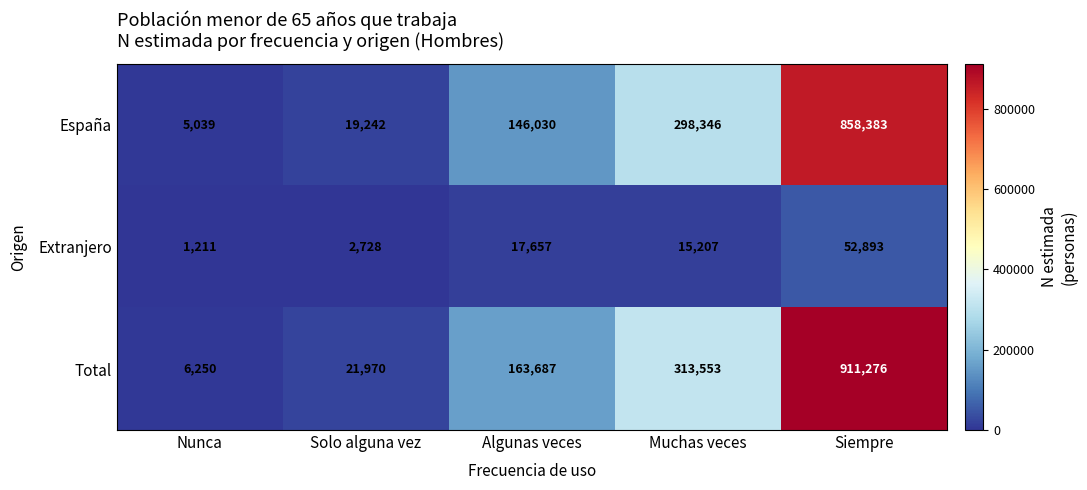

At which label is Extranjero closest to 27052?

Algunas veces